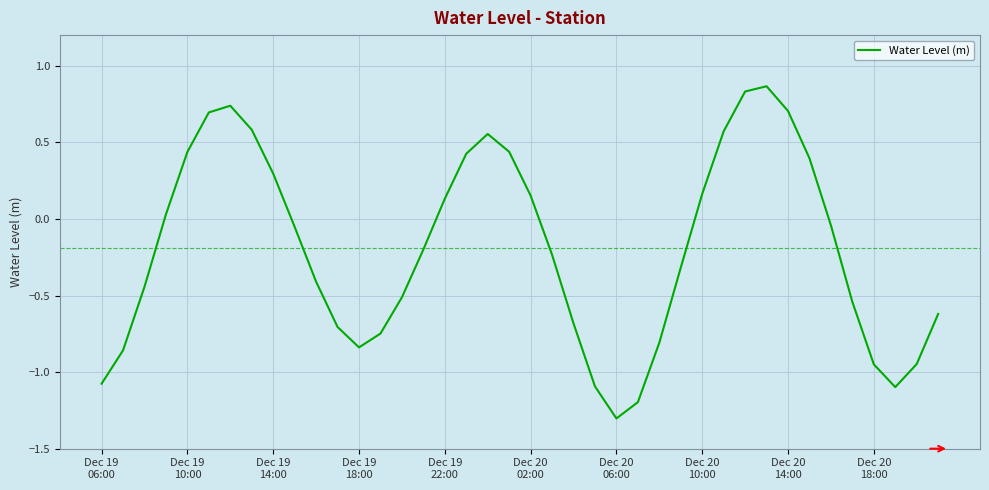

What is the difference between the maximum and minimum values?

2.2